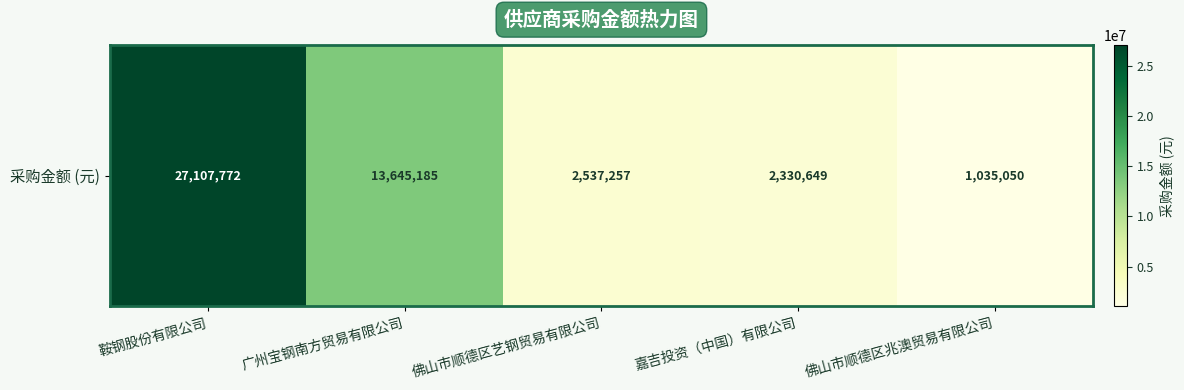

What is the difference between the maximum and minimum values?

26072722.2